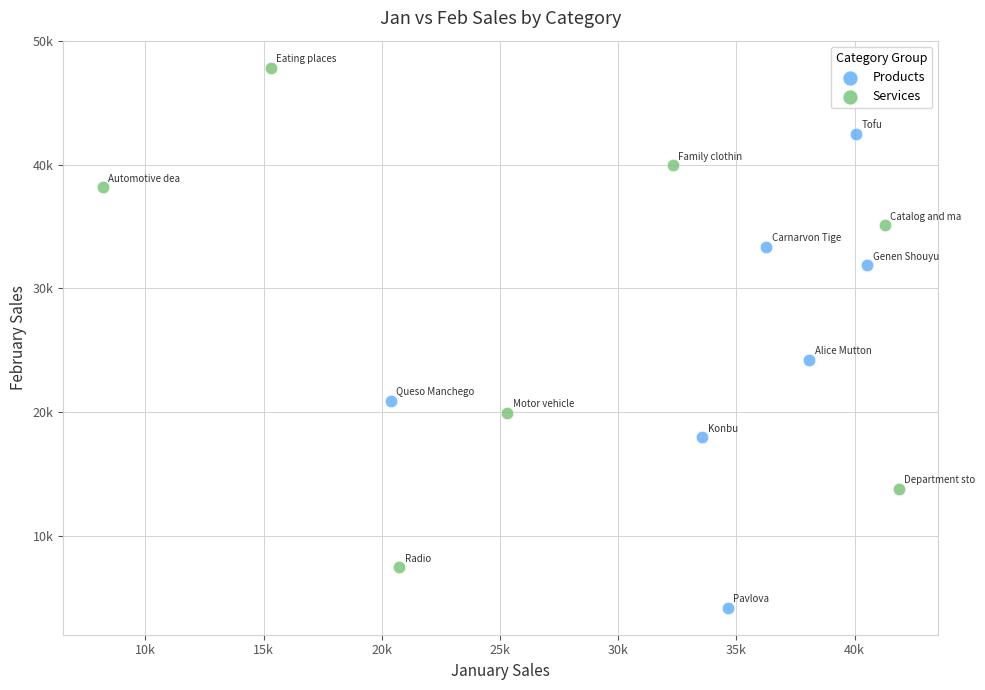

Which series contains the lowest Y value?

Products